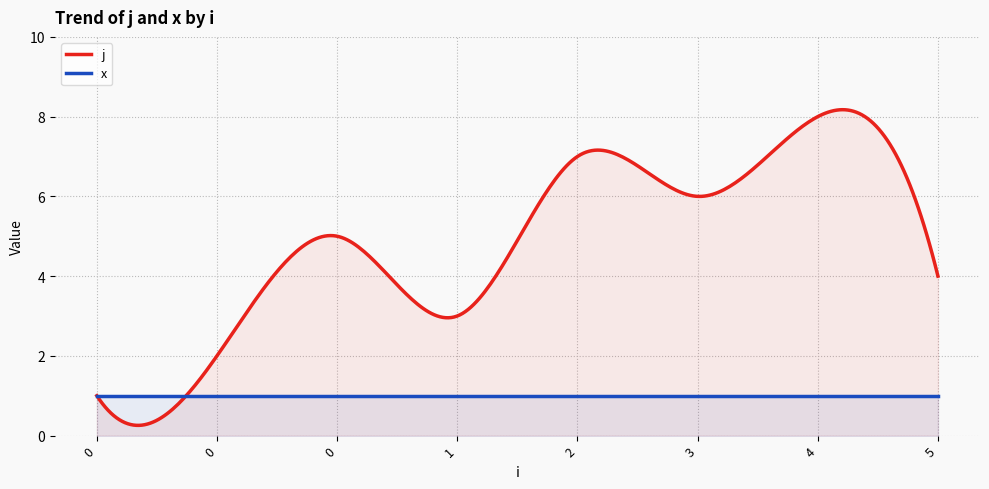

Which series has the widest spread of values?

j